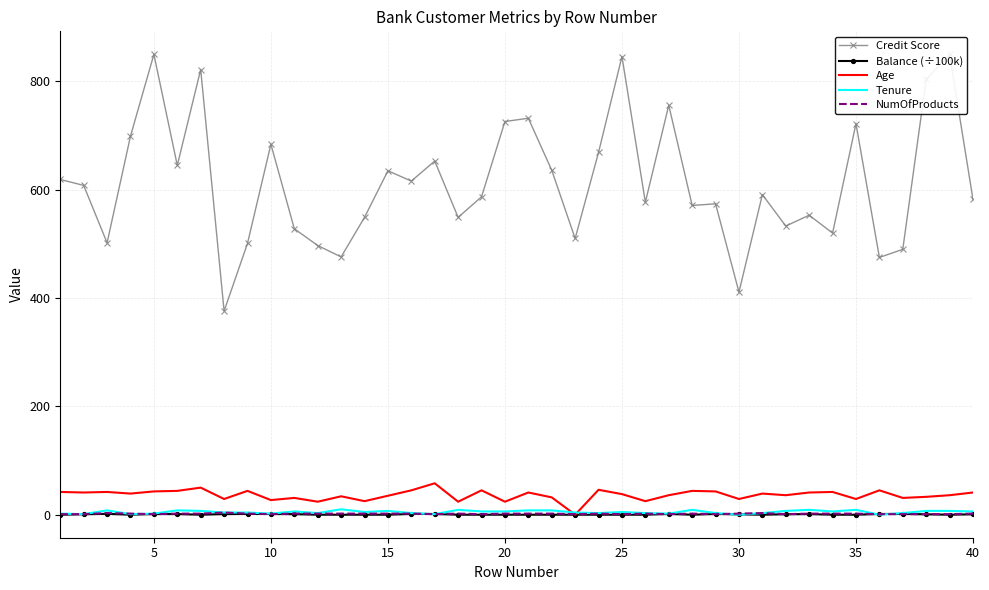

What is the average value of the Balance (÷100k) series?

0.6